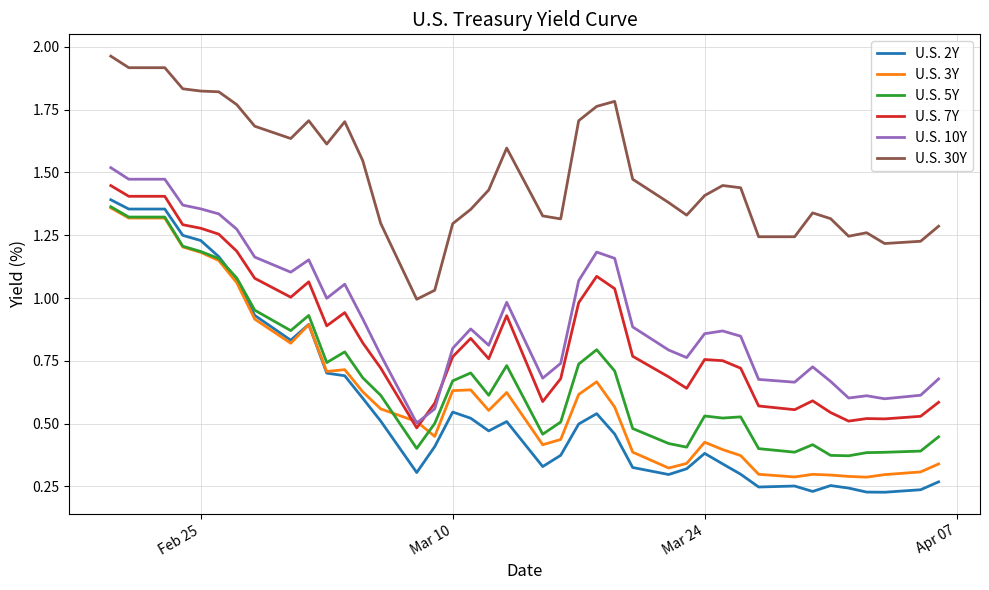

Which series has the largest total across all categories?

U.S. 30Y